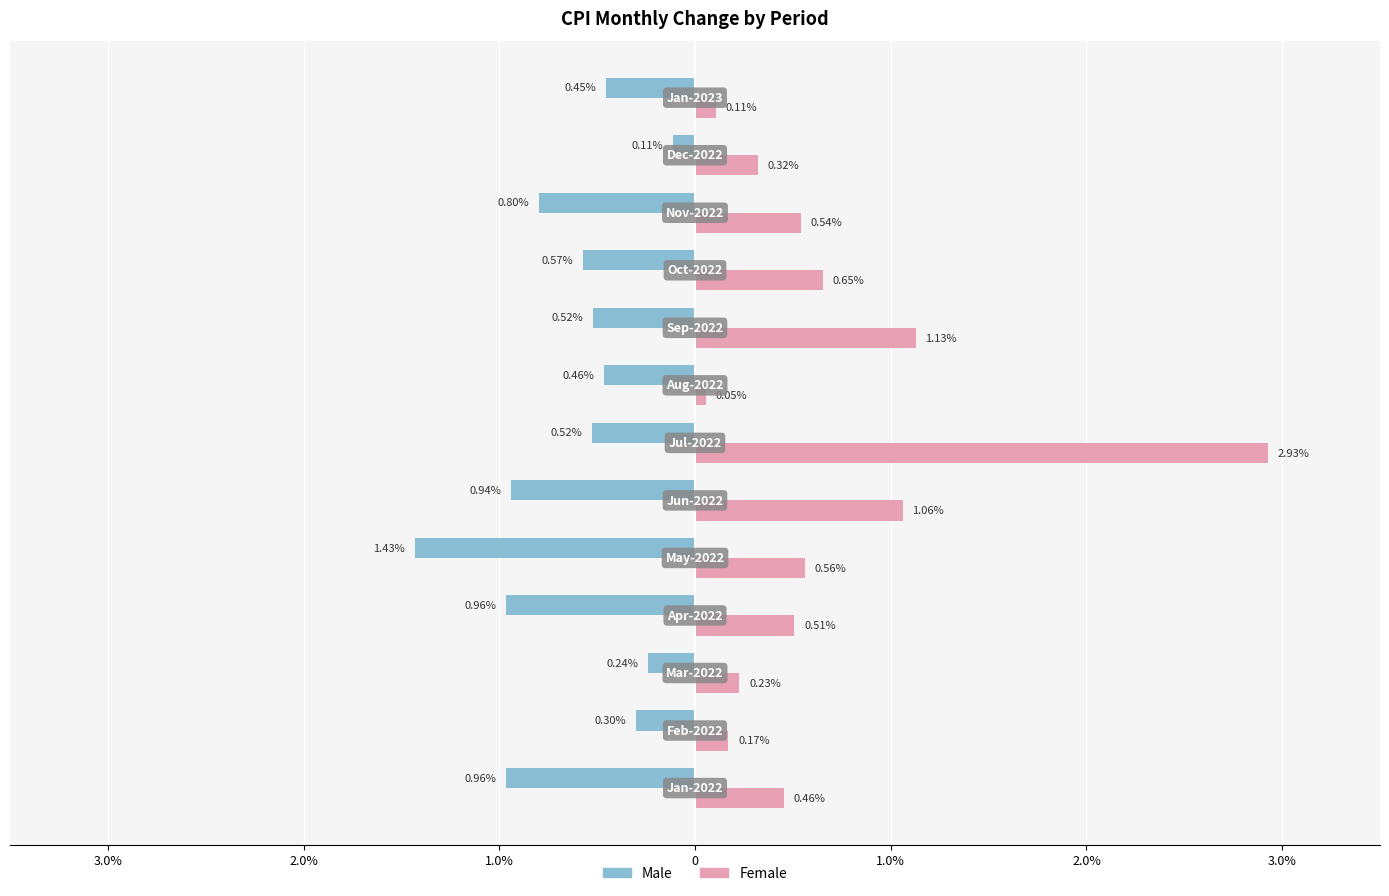

At how many categories does at least one series exceed 2?

1